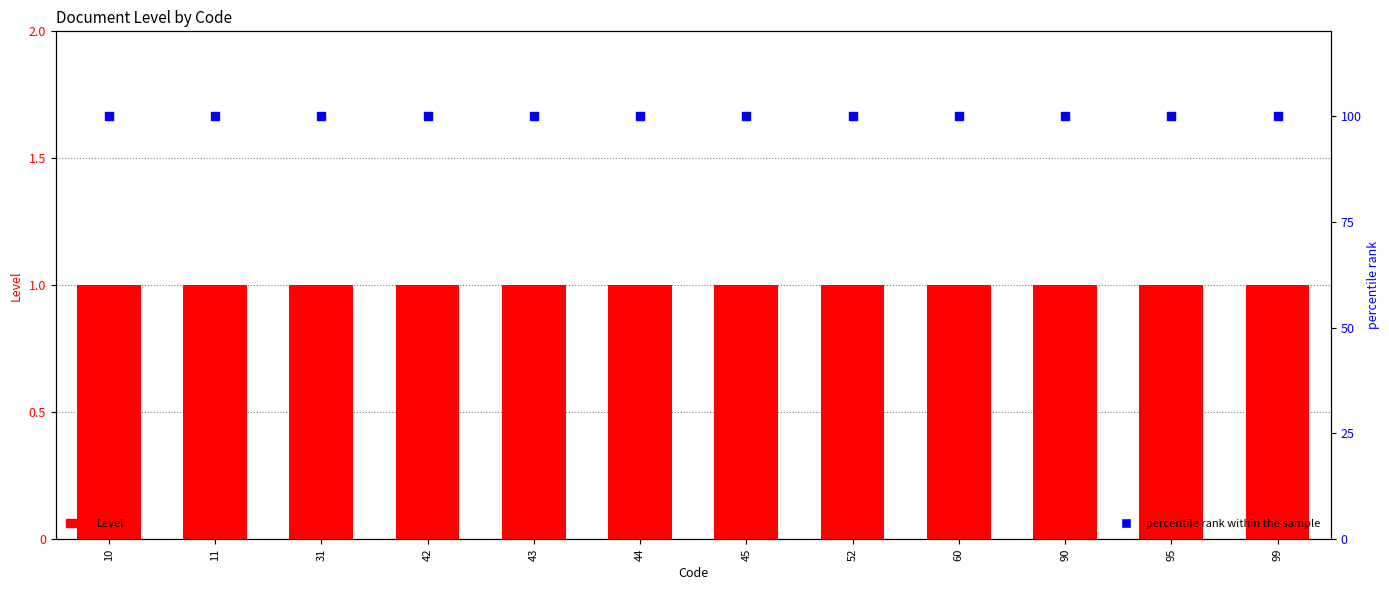

Which series has the largest Y range (max minus min)?

Level